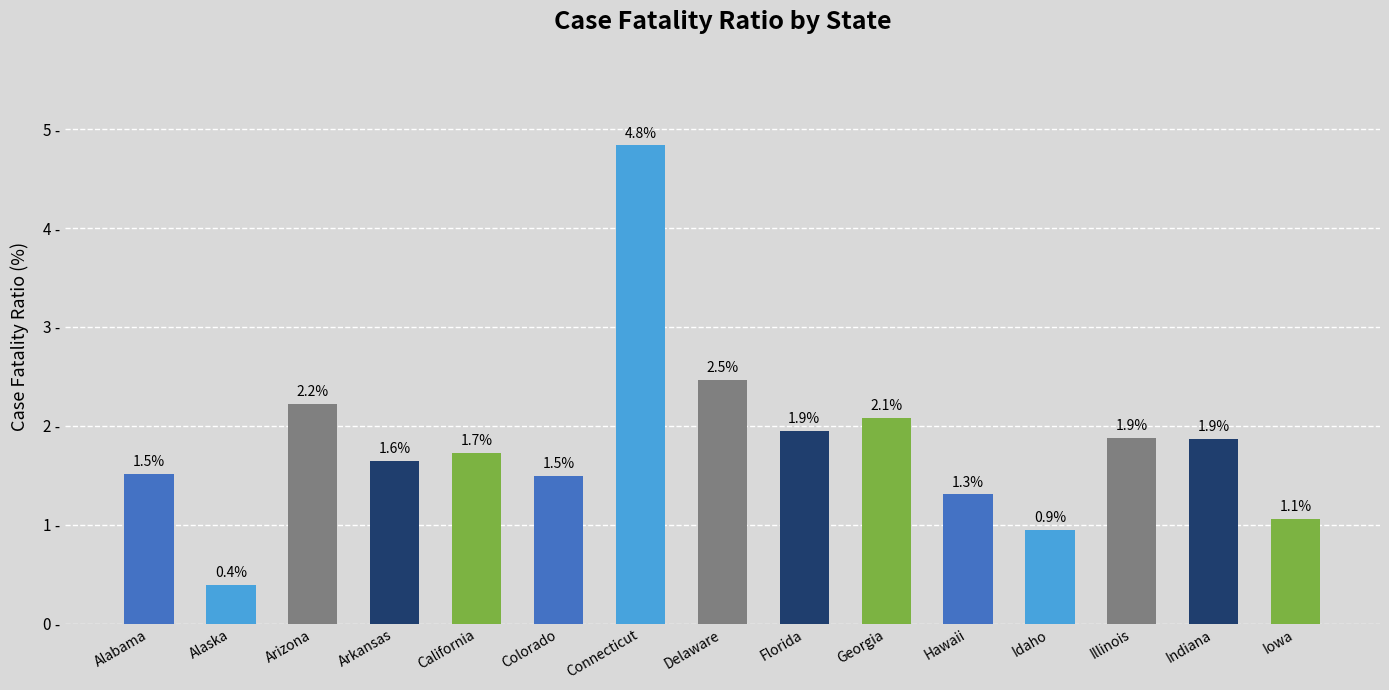

Are the bars grouped side by side (vs. stacked)?

No